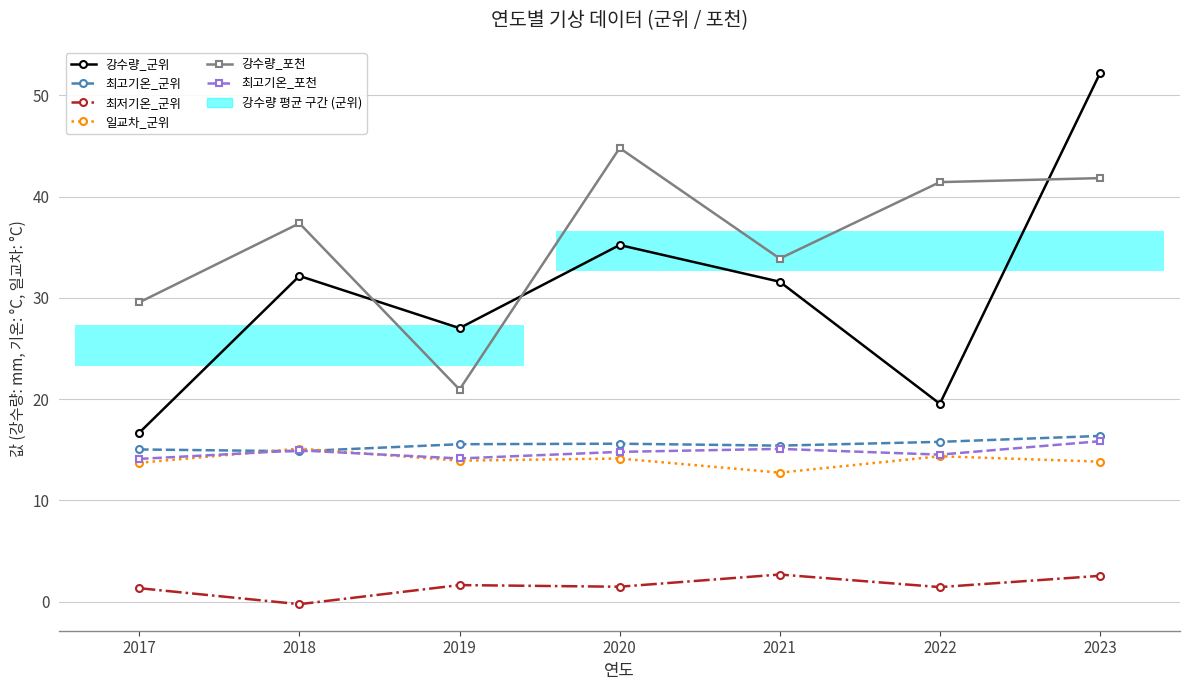

The value of 최저기온_군위 at 2023 is 2.5. True or false?

True